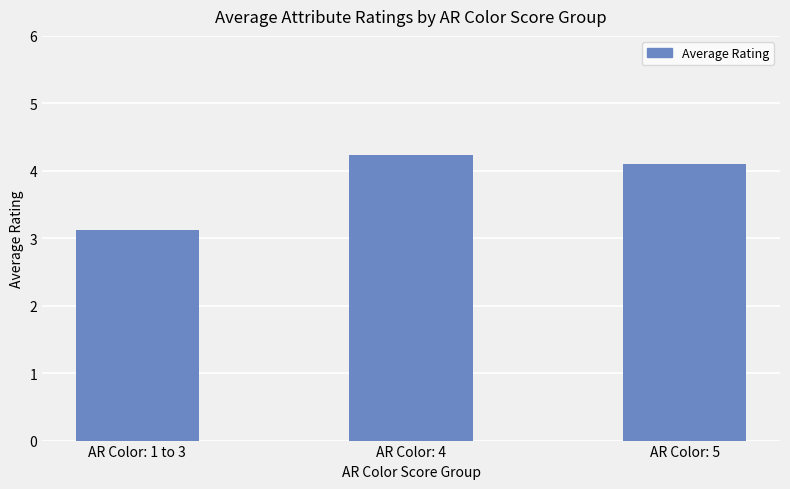

Reading right to left, extract all data points from this chart.

4.1	4.2	3.1